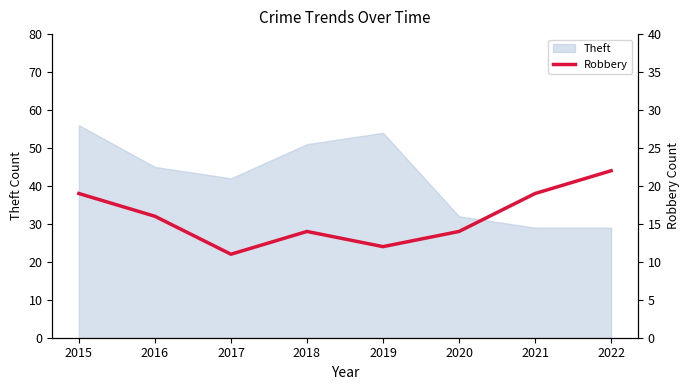

Does the chart display data point markers on the line(s)?

No